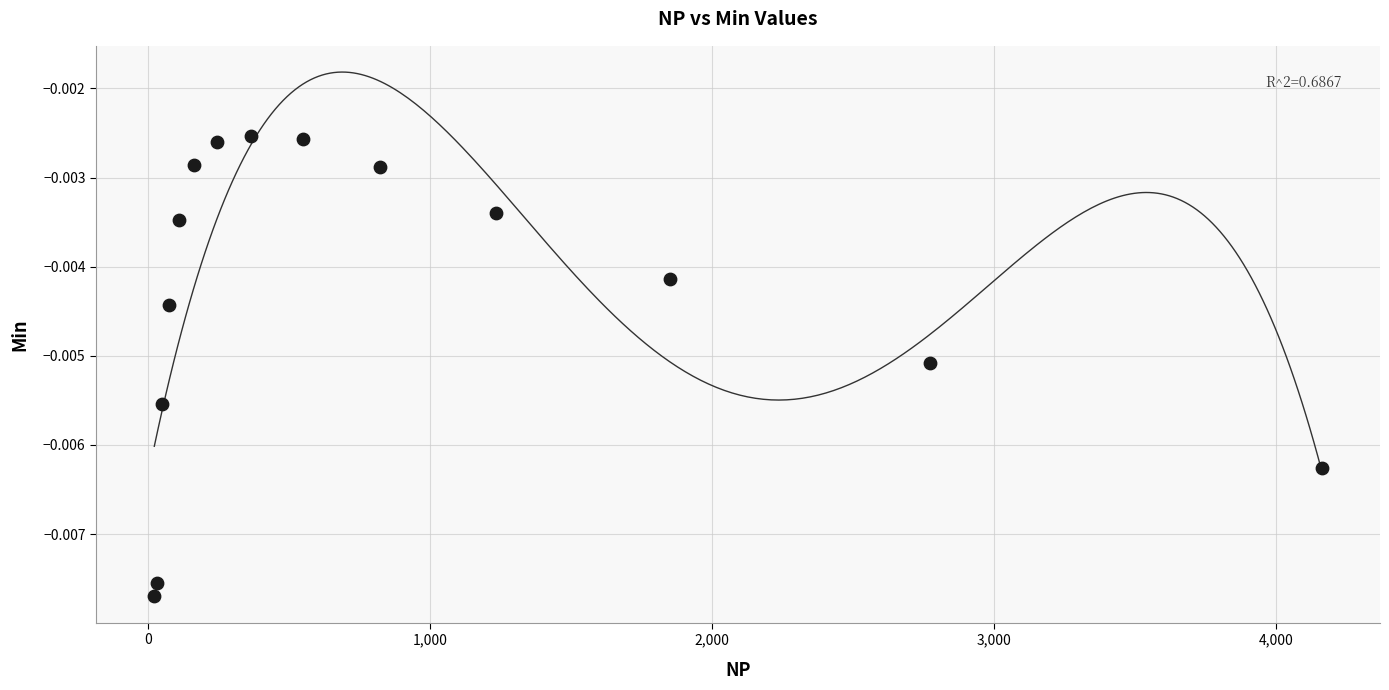

What is the range of X values (max minus min)?

4142.0